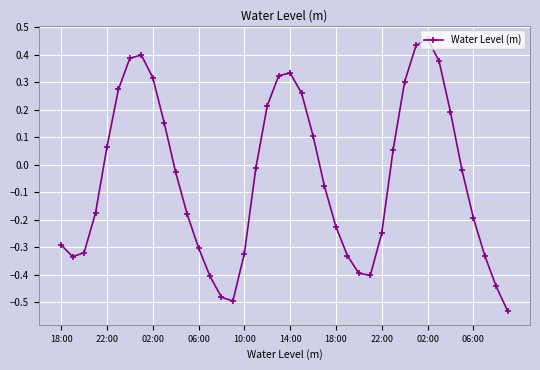

What is the difference between the second highest and minimum values?

1.0